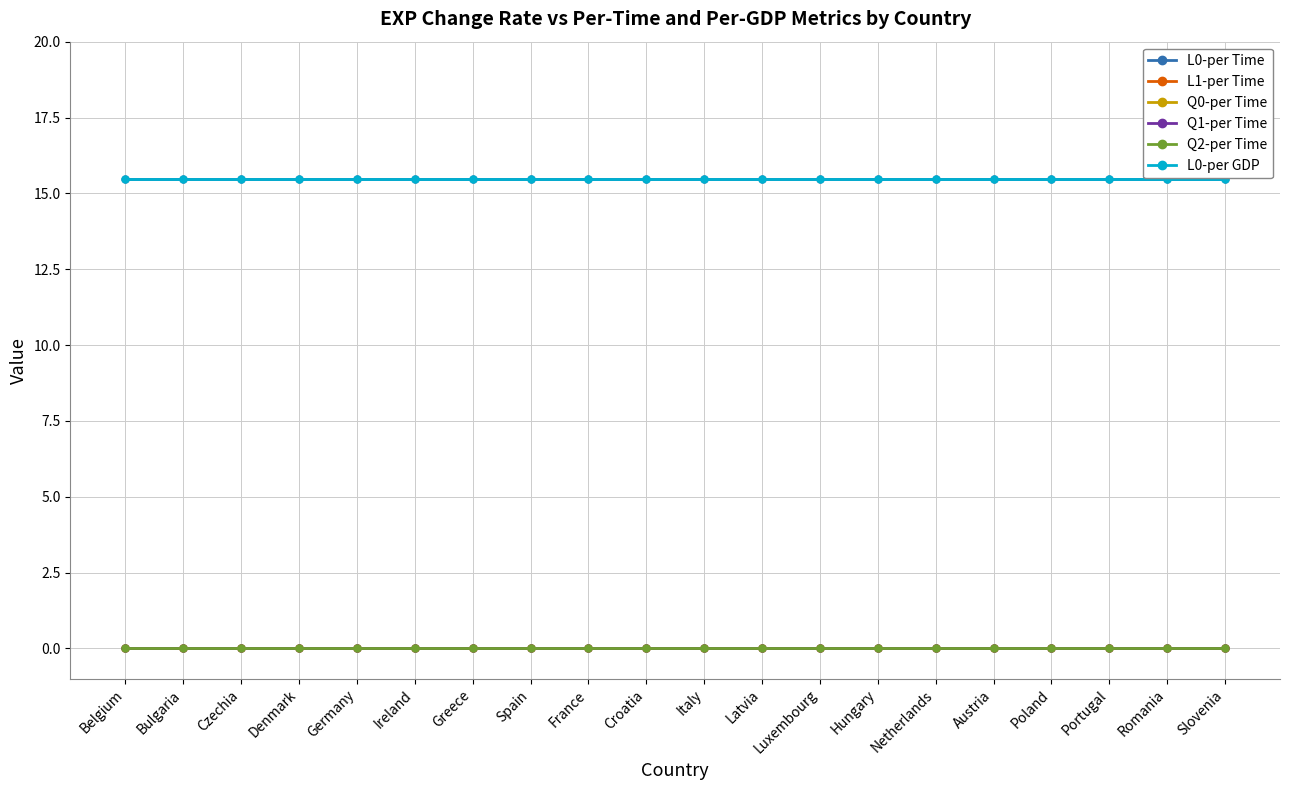

True or false: L0-per GDP and Q2-per Time intersect in this chart.

False